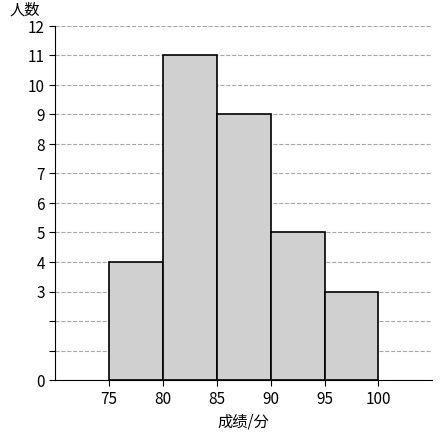

Reading left to right, list every bar in this chart as the range it spans on the x-axis followed by its height. The values are not printed on the chart, so give them approximately, as read against the axis.

75 to 80: 4
80 to 85: 11
85 to 90: 9
90 to 95: 5
95 to 100: 3